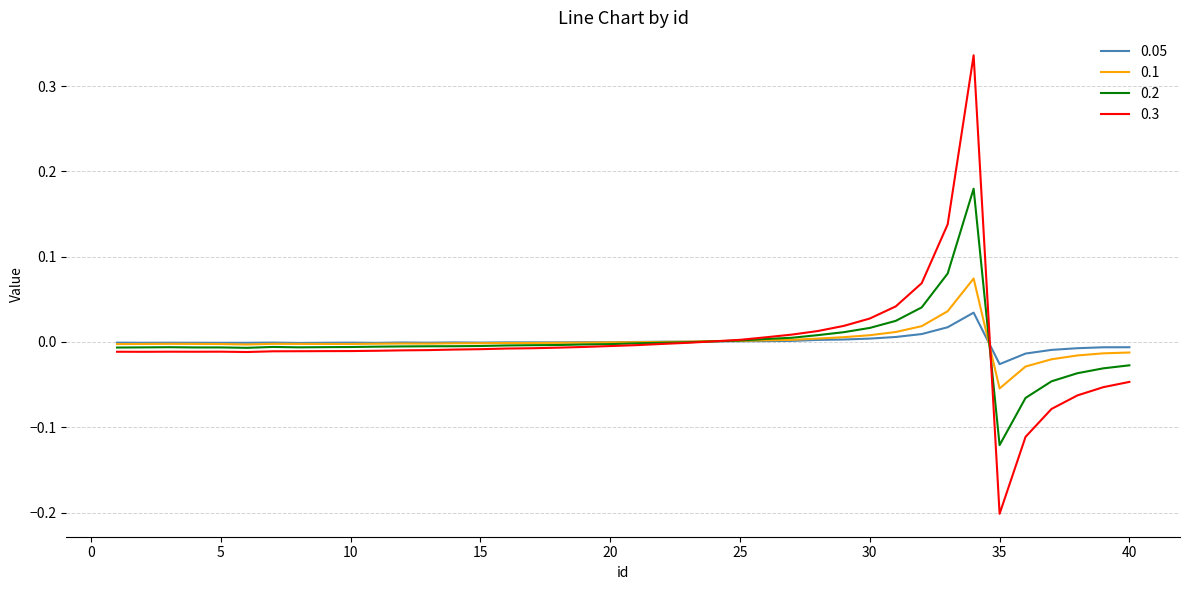

Rank the series by their maximum value, from highest to lowest.

0.3, 0.2, 0.1, 0.05